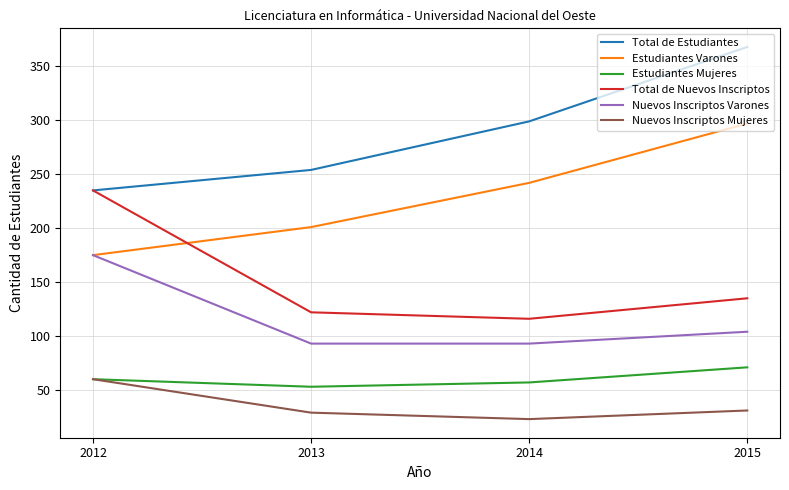

What is the maximum value for Nuevos Inscriptos Mujeres?

60